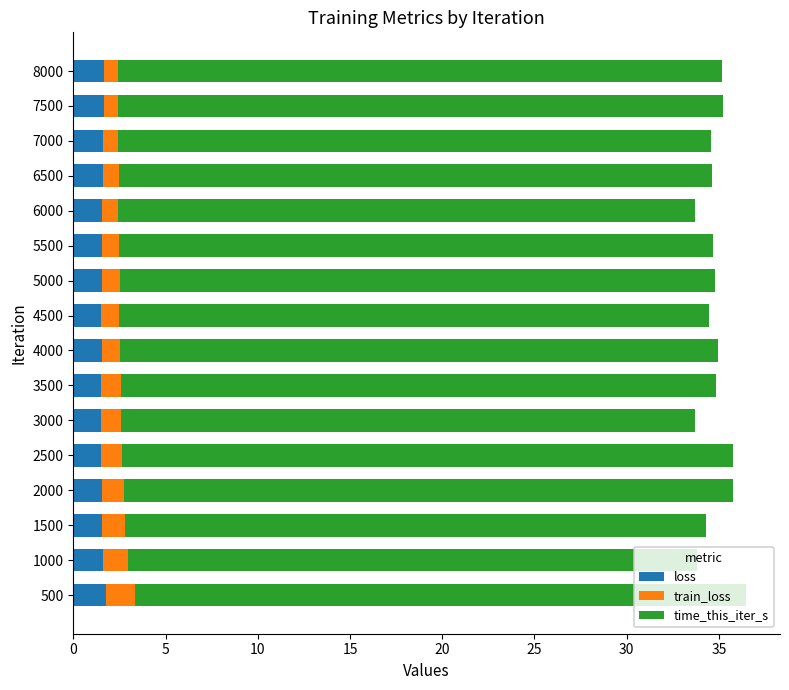

What are all the series names shown in the legend?

loss, train_loss, time_this_iter_s